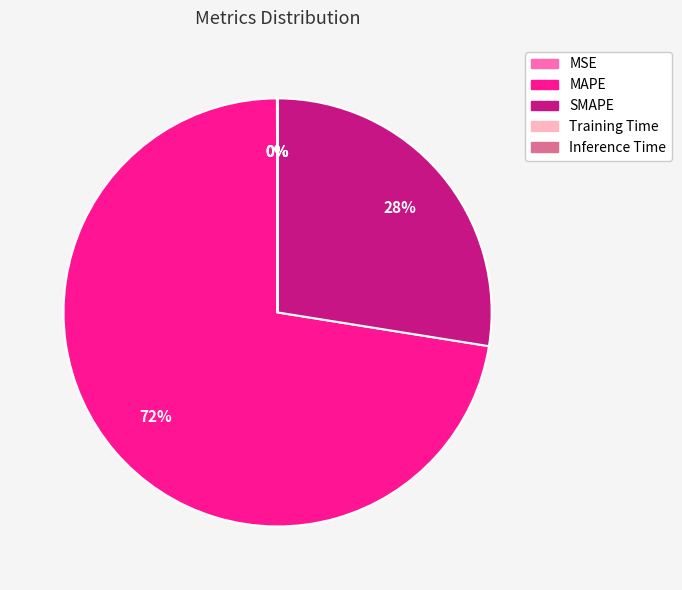

Is it true that SMAPE is 38% of the pie?

False